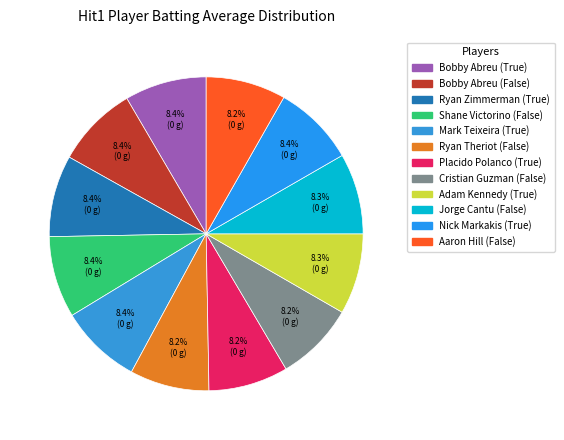

Count the number of slices in the pie.

12